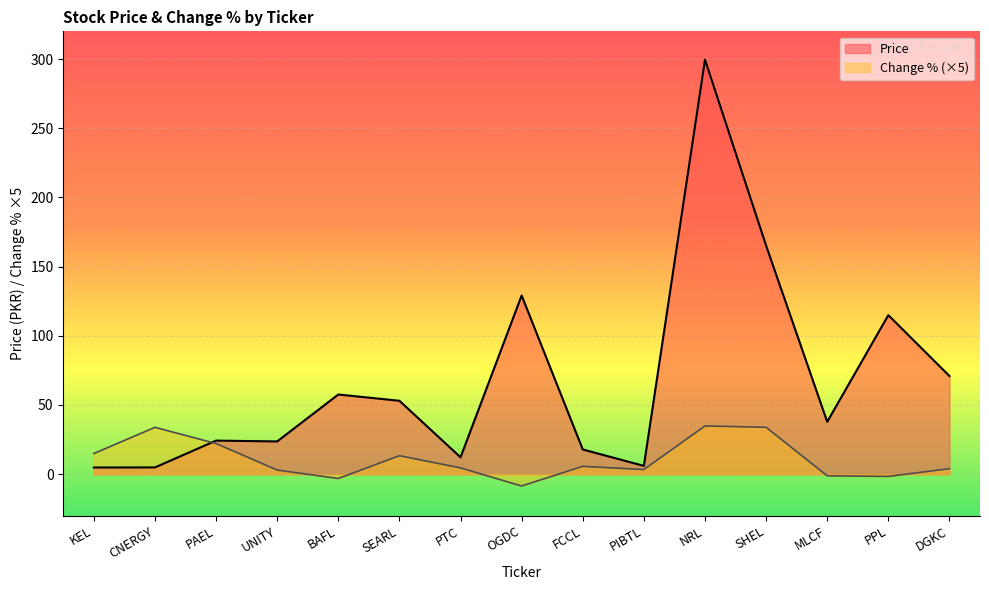

What is the total value across all series at PIBTL?

9.4